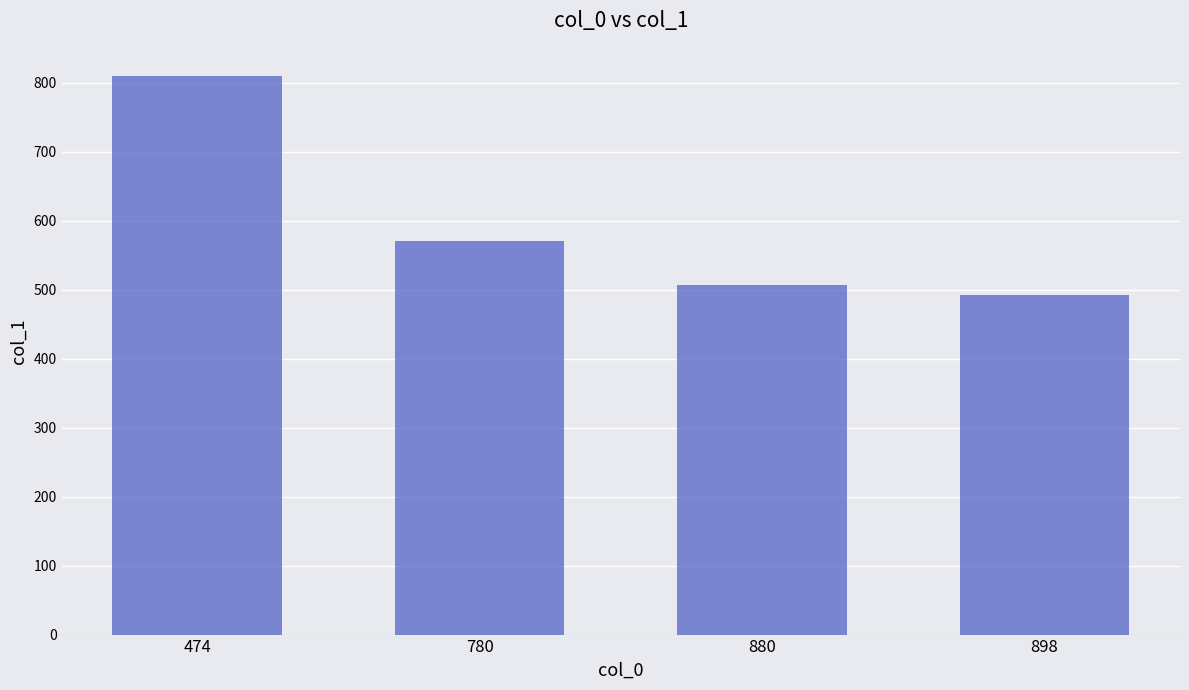

Count the number of categories in the chart.

4